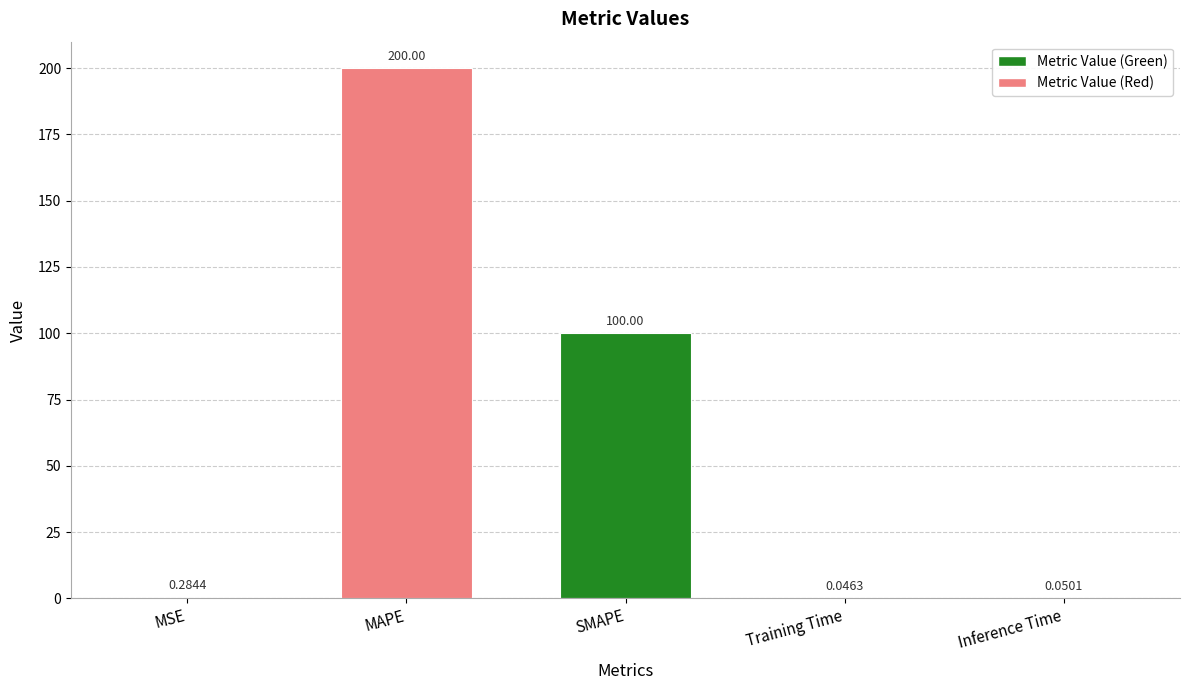

What is the change in value from MSE to Training Time?

-0.2